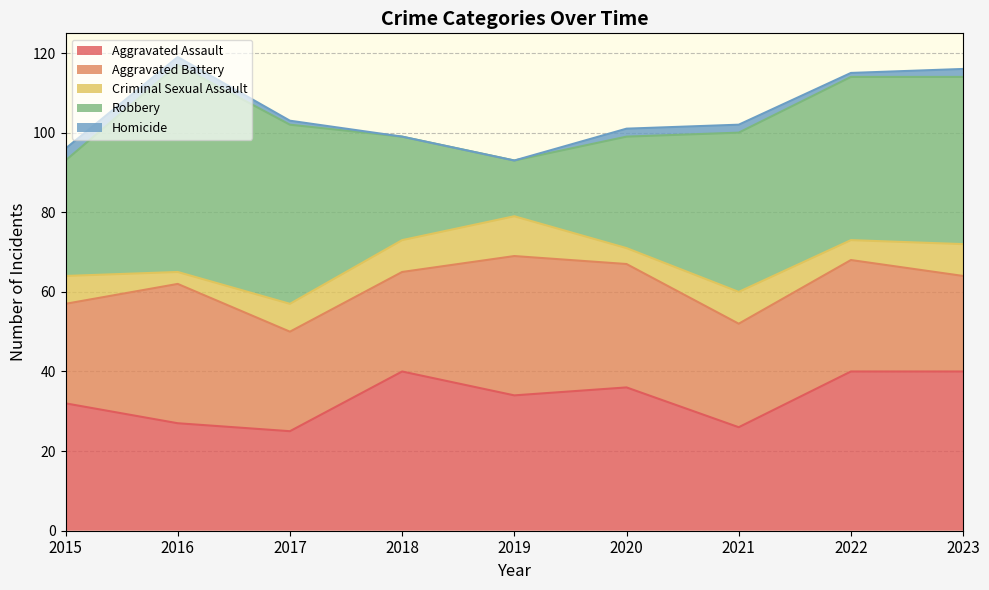

What is the maximum value for Aggravated Battery?

35